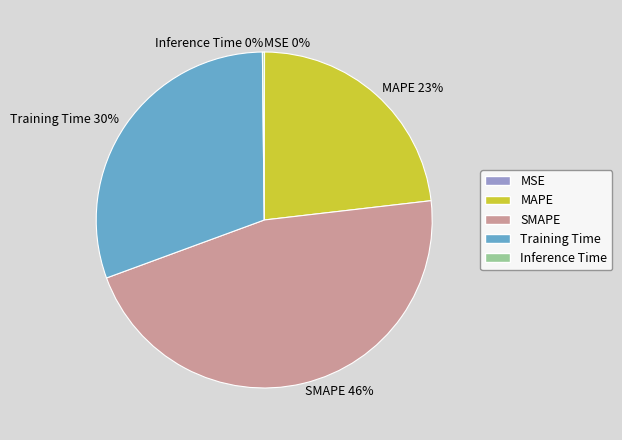

Is MAPE the majority of the pie?

No